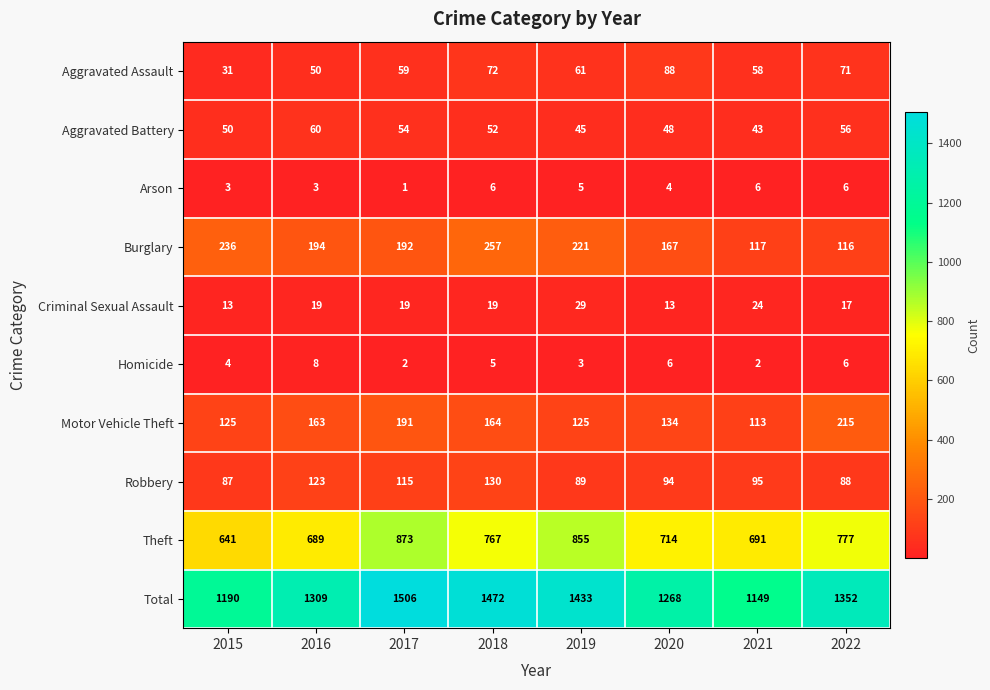

Is it true that Criminal Sexual Assault equals 19 at 2017?

True